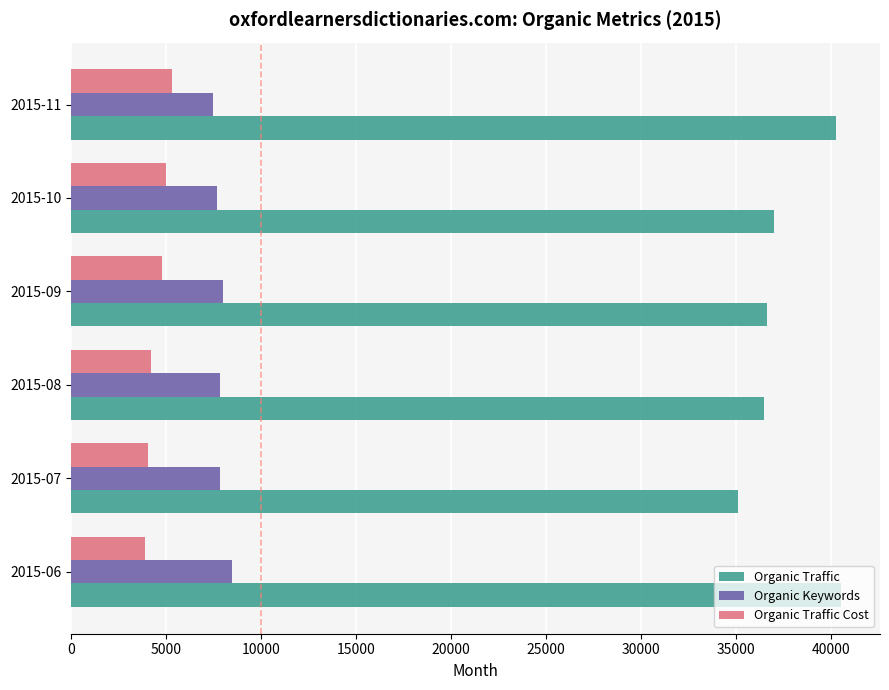

What is the difference between the highest and lowest values at 2015-09?

31822